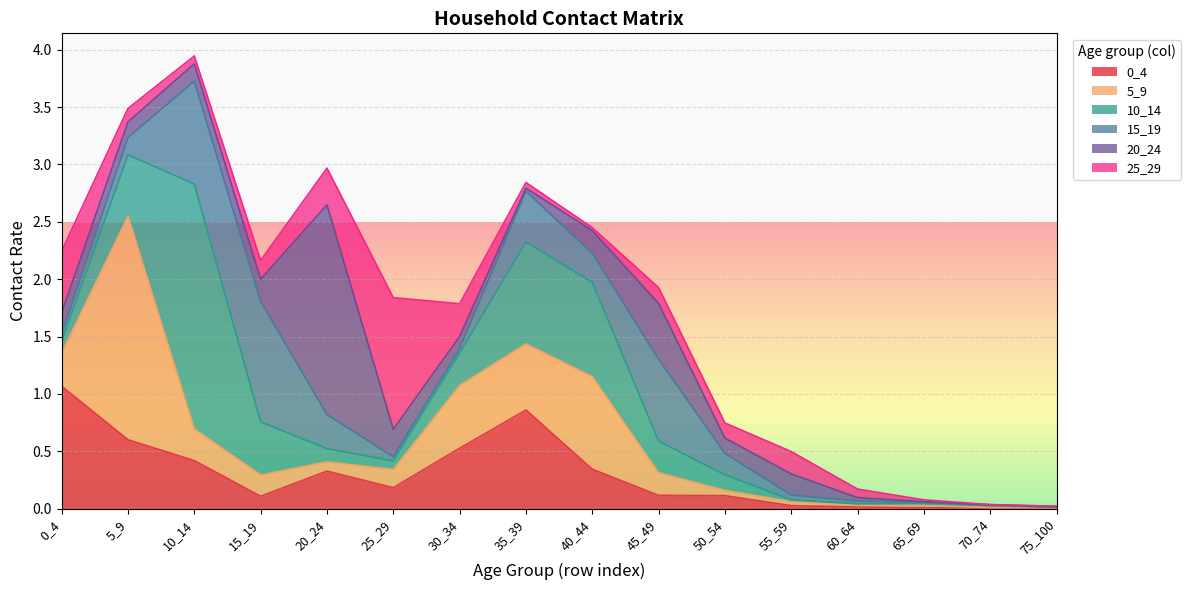

Is it true that 0_4 equals 0.6 at 10_14?

False